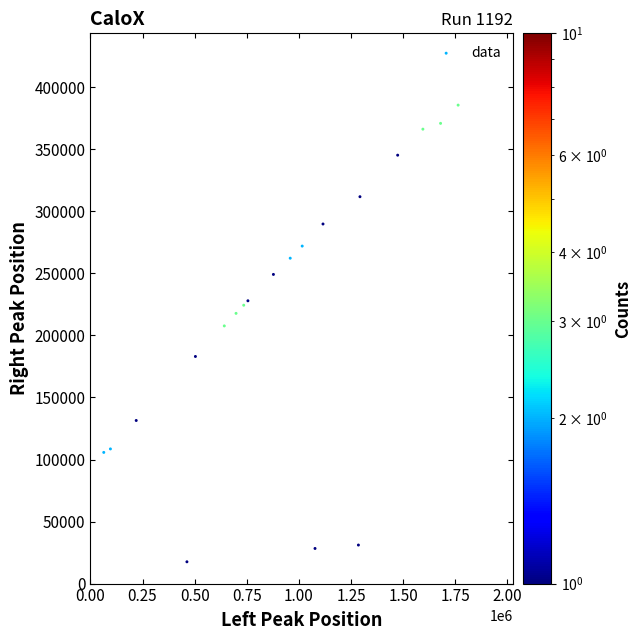

What Y value in the scatter plot is closest to 201619?

207705